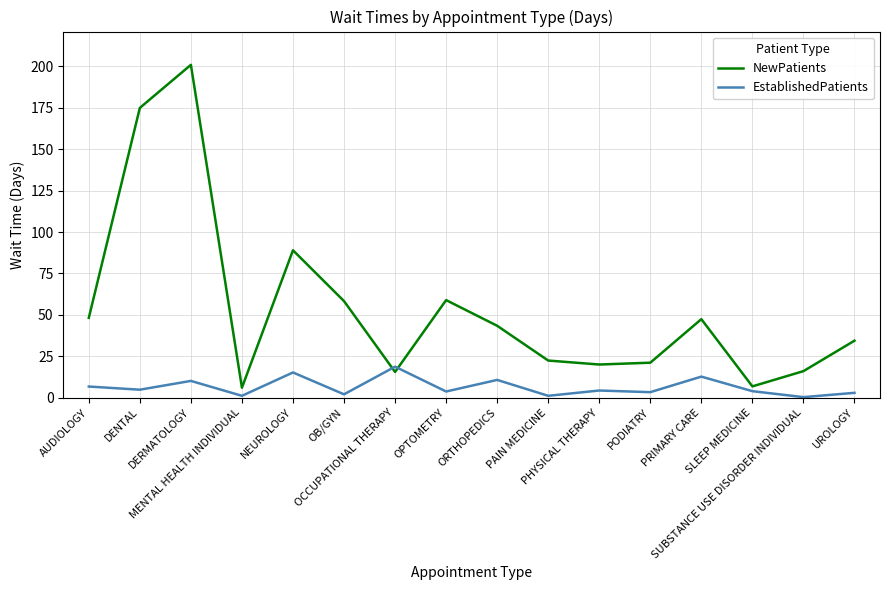

Which series ends up on top after the final intersection of EstablishedPatients and NewPatients?

NewPatients